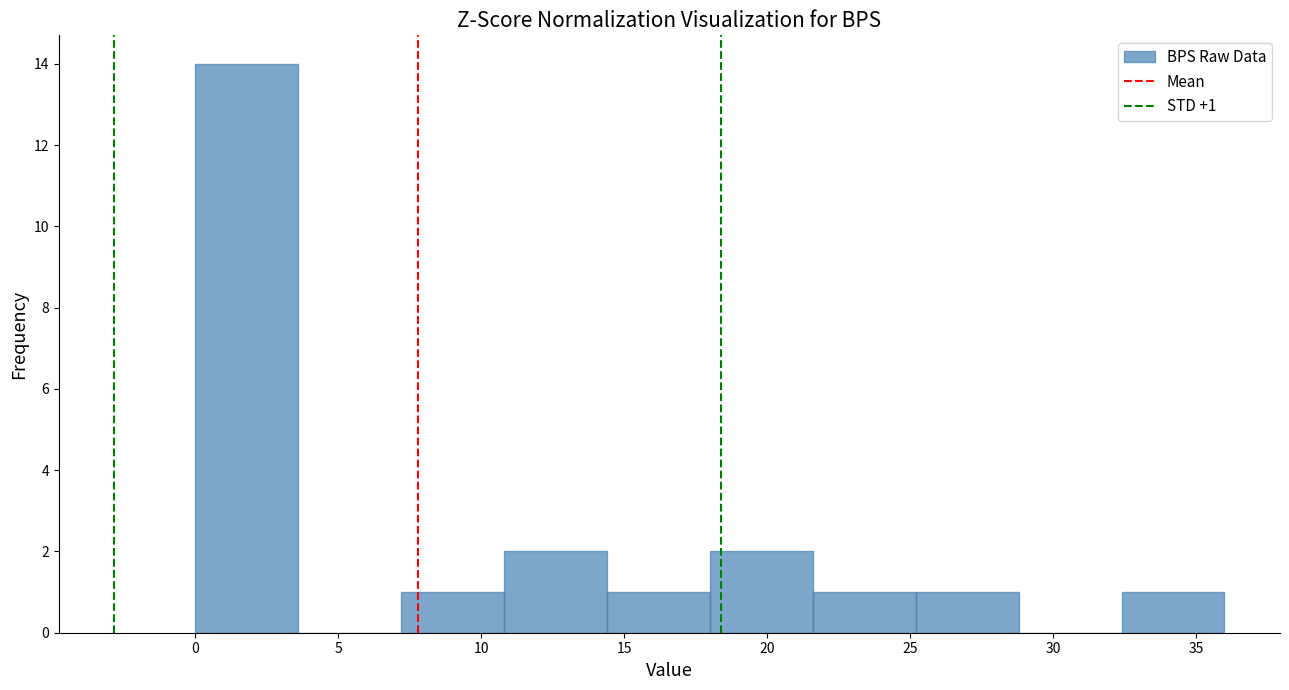

Over which range of the x-axis is the bar tallest?

0.0 to 3.6